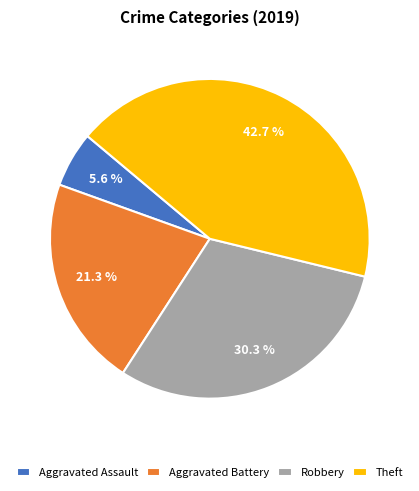

To the nearest percent, what percentage of the pie is Robbery?

30%